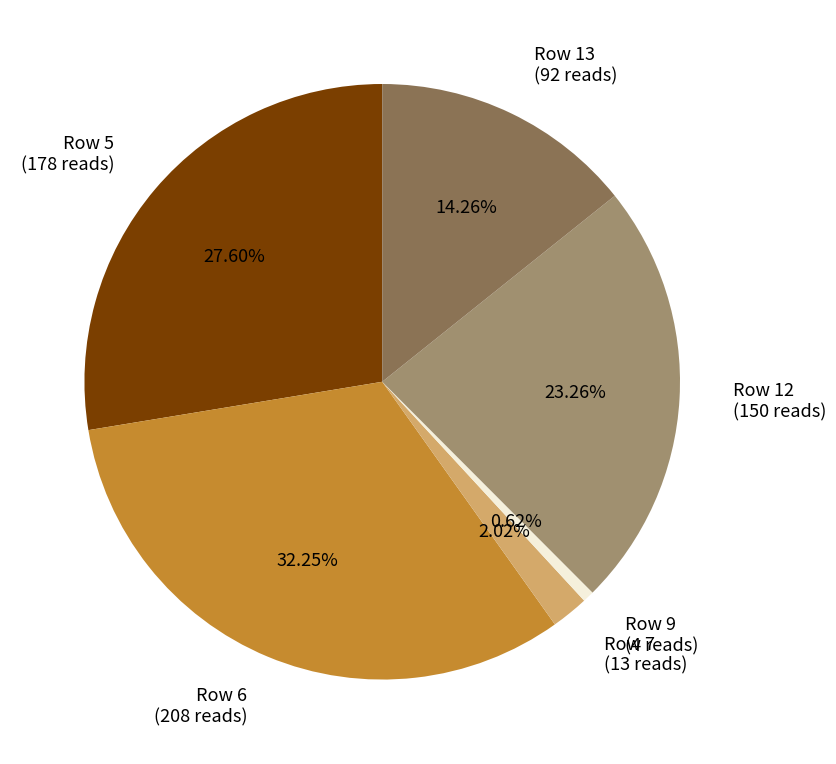

Between Row 9 and Row 12, which is larger?

Row 12